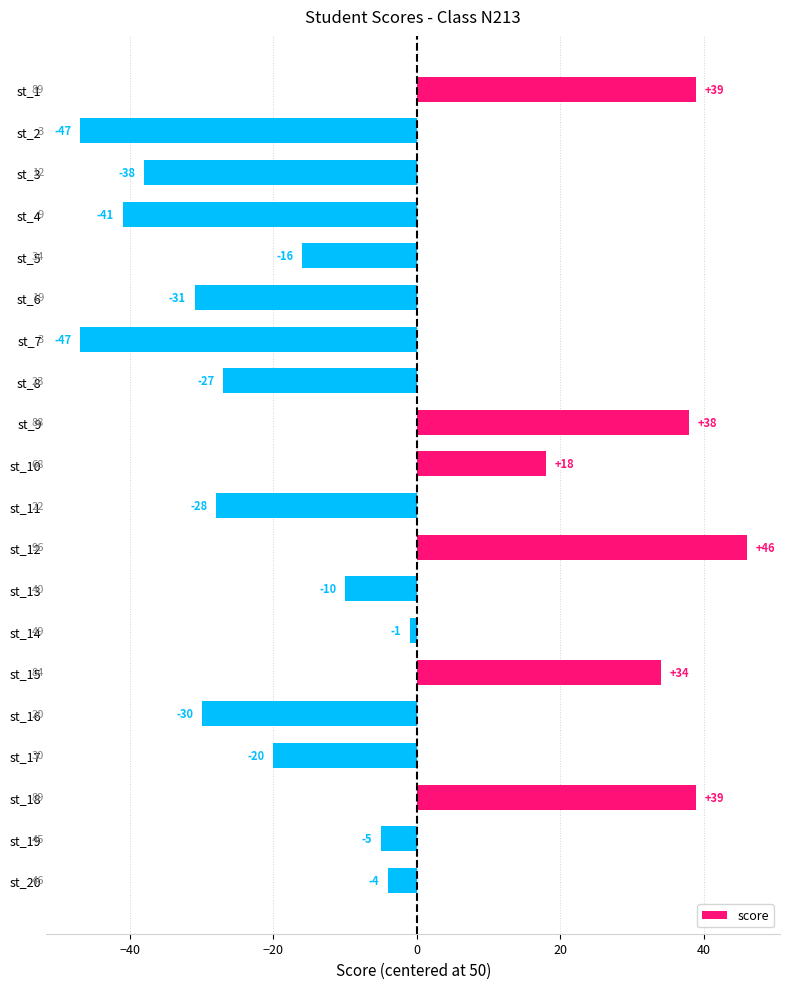

What is the difference between the values at st_19 and st_18?

44